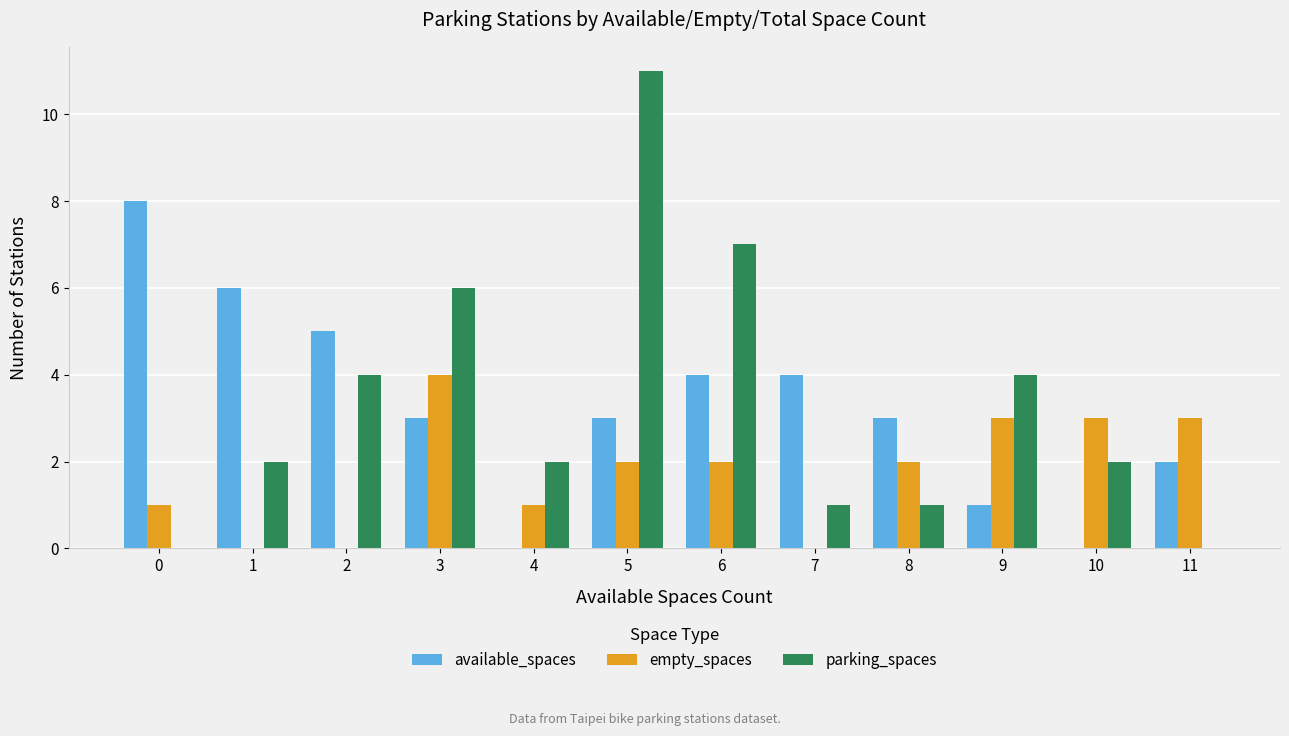

The value of empty_spaces at 5 is 1. True or false?

False